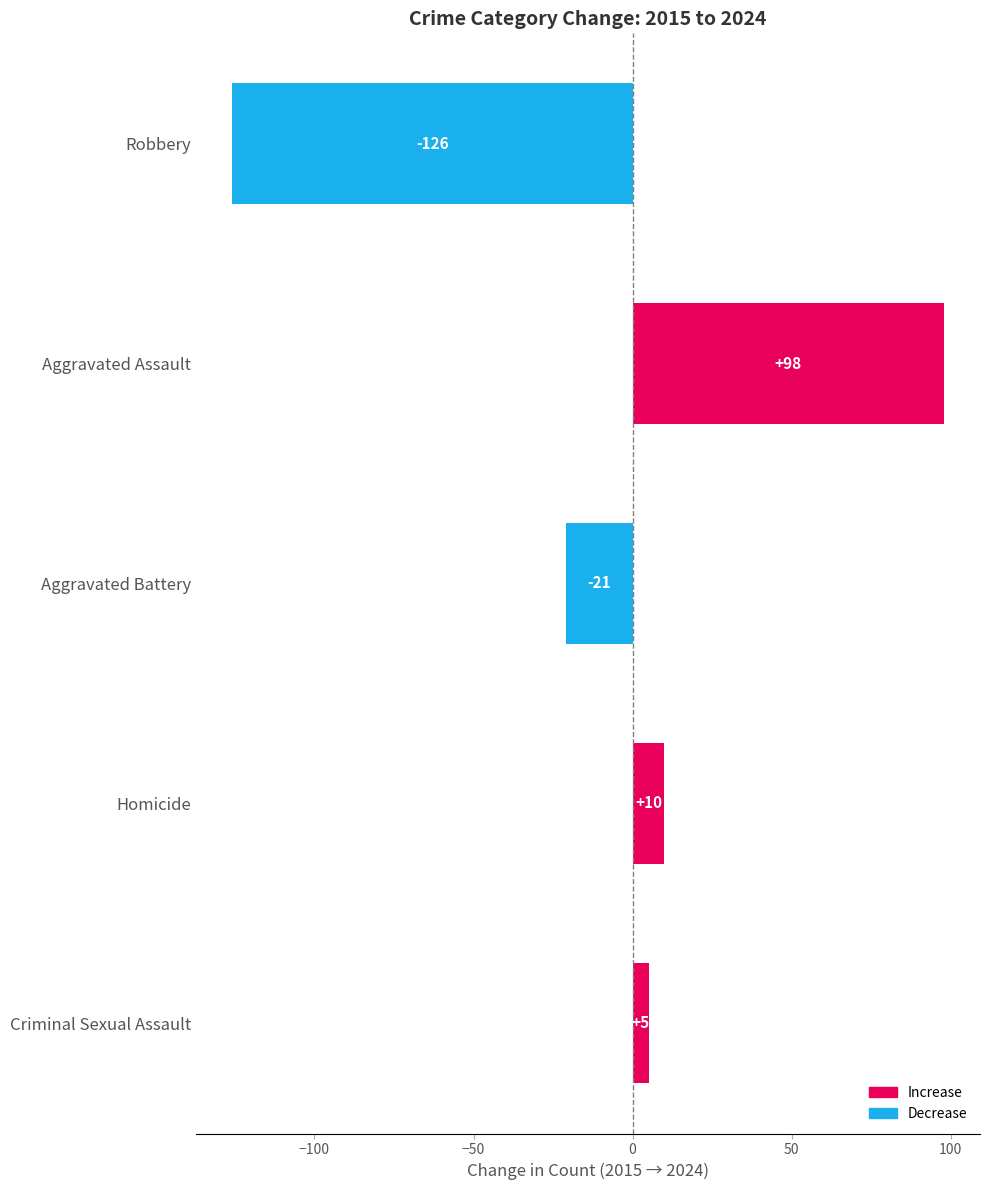

What is the difference between the maximum and minimum values?

224